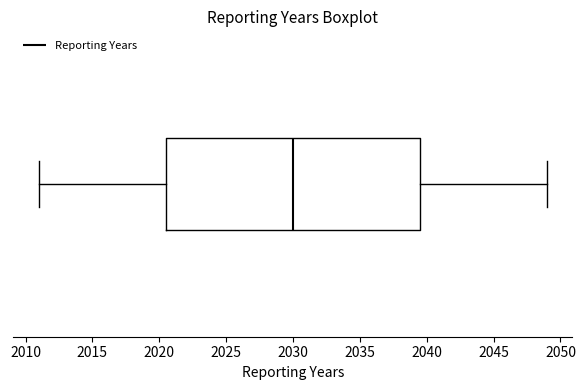

Read this box plot against the x-axis: the position of the median line, the range covered by the box, and the ends of both whiskers. The values are not printed on the chart, so give them approximately, as read against the axis.

median 2030.0, box 2020.5 to 2039.5, whiskers 2011.0 to 2049.0